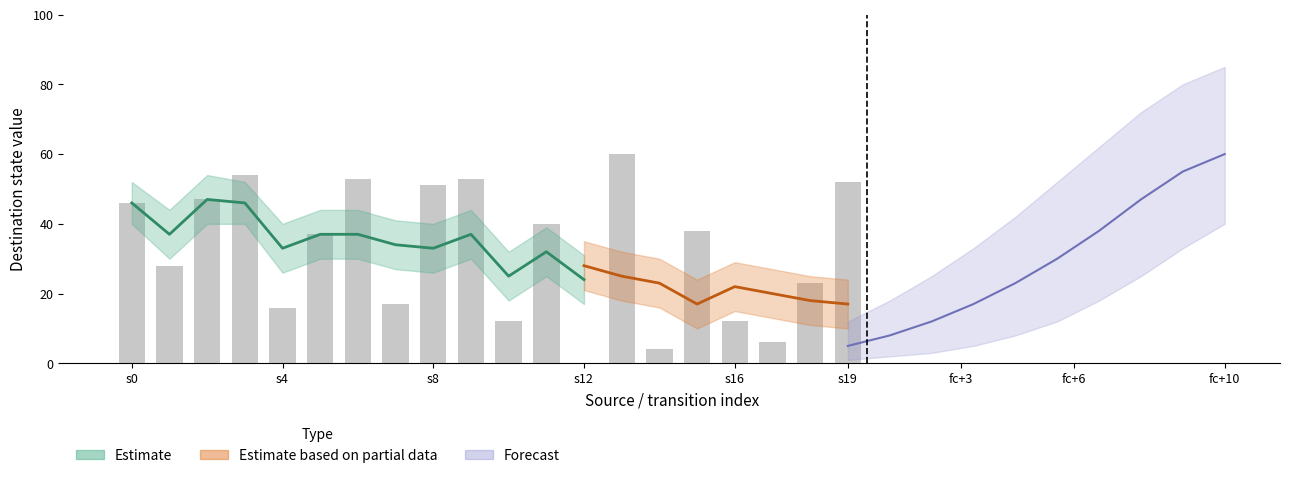

Which has a higher value, 4 or 18?

18